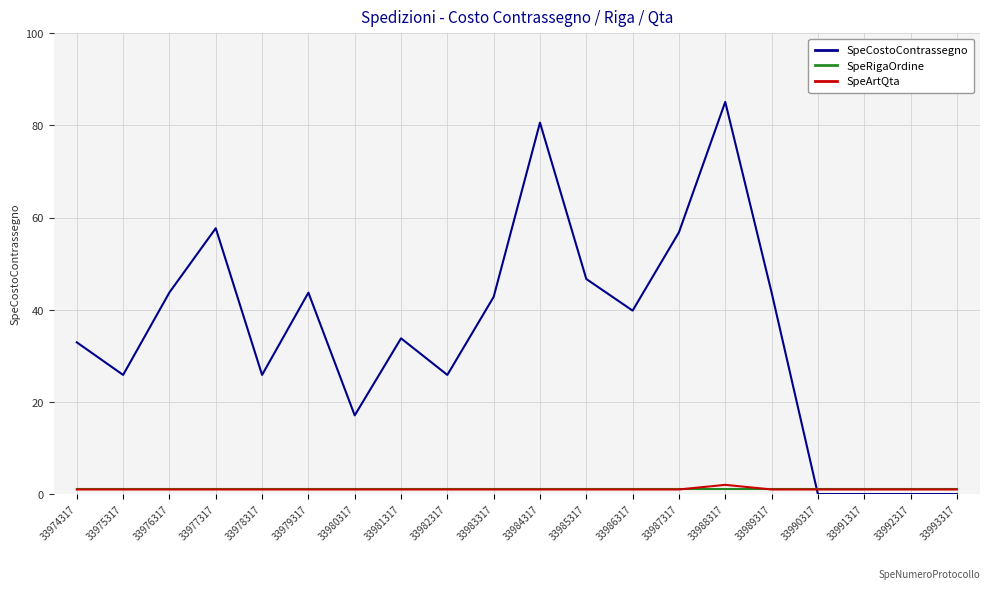

What is the average value of the SpeCostoContrassegno series?

35.1